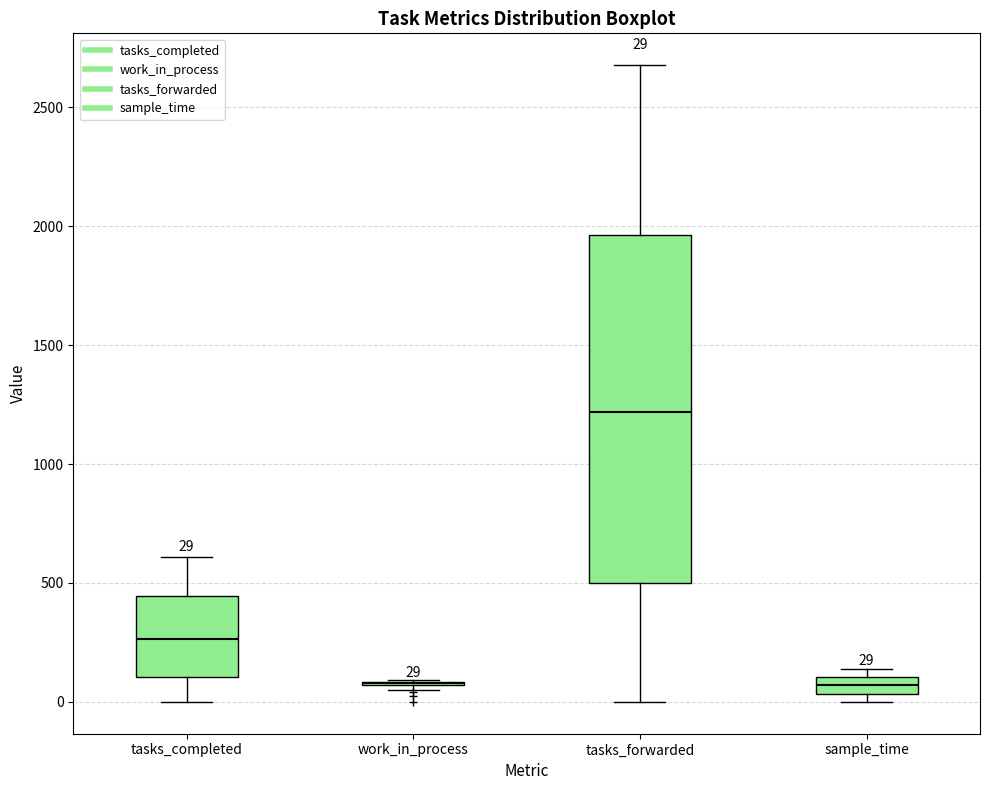

Which box is the tallest, from its lower edge to its upper edge?

tasks_forwarded